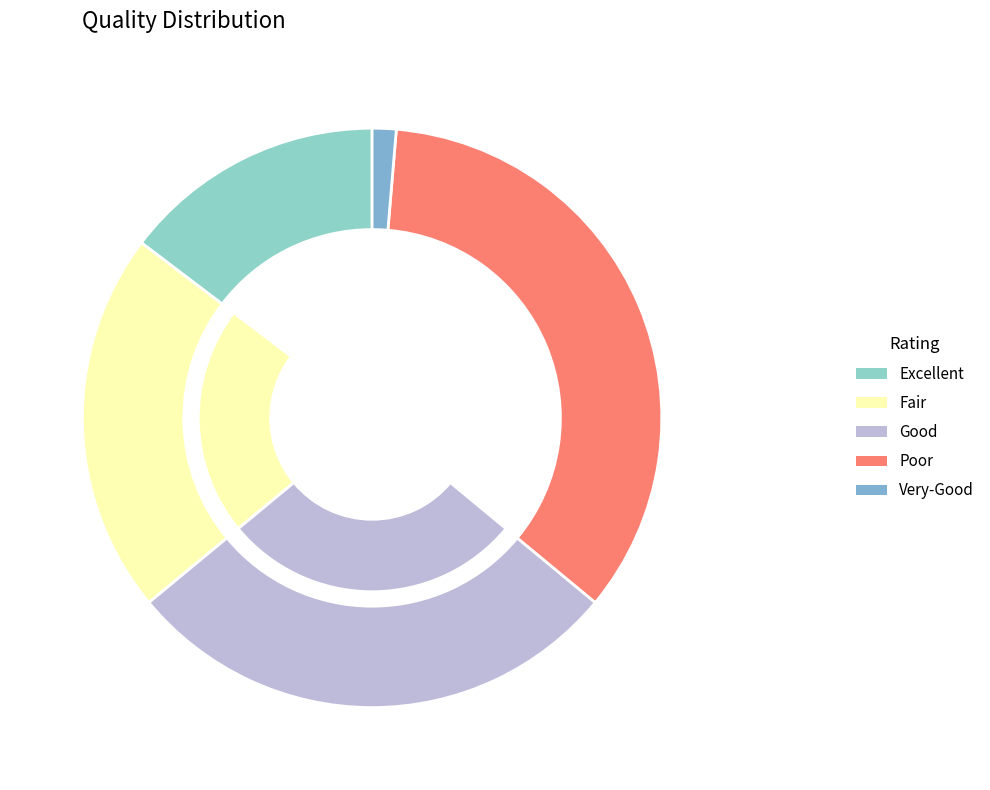

What percentage do 20 and 520 together represent?

36.0%